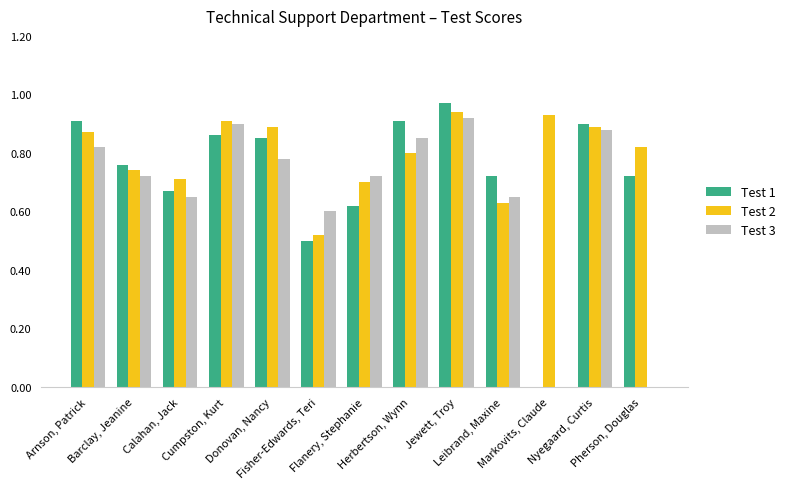

What is the sum of all Test 3 values?

8.5